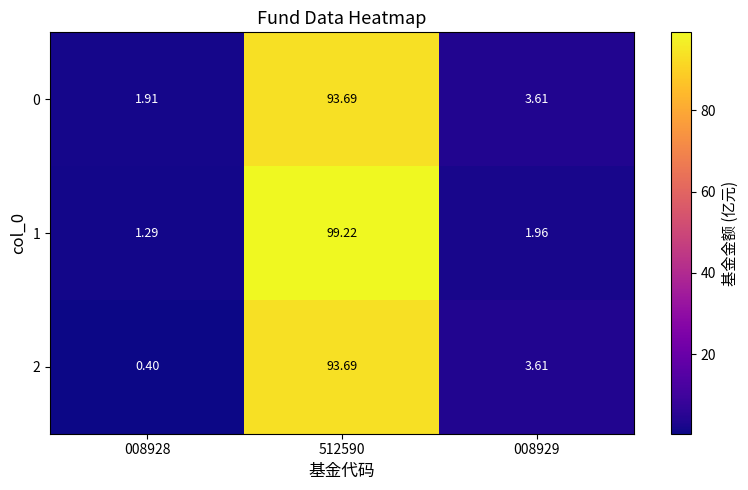

Is the value of 2 at 008928 greater than the value of 1 at 008928?

No